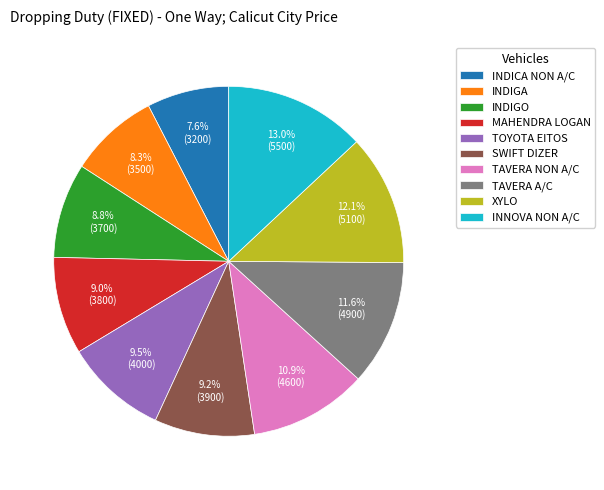

How many slices are in this pie chart?

10